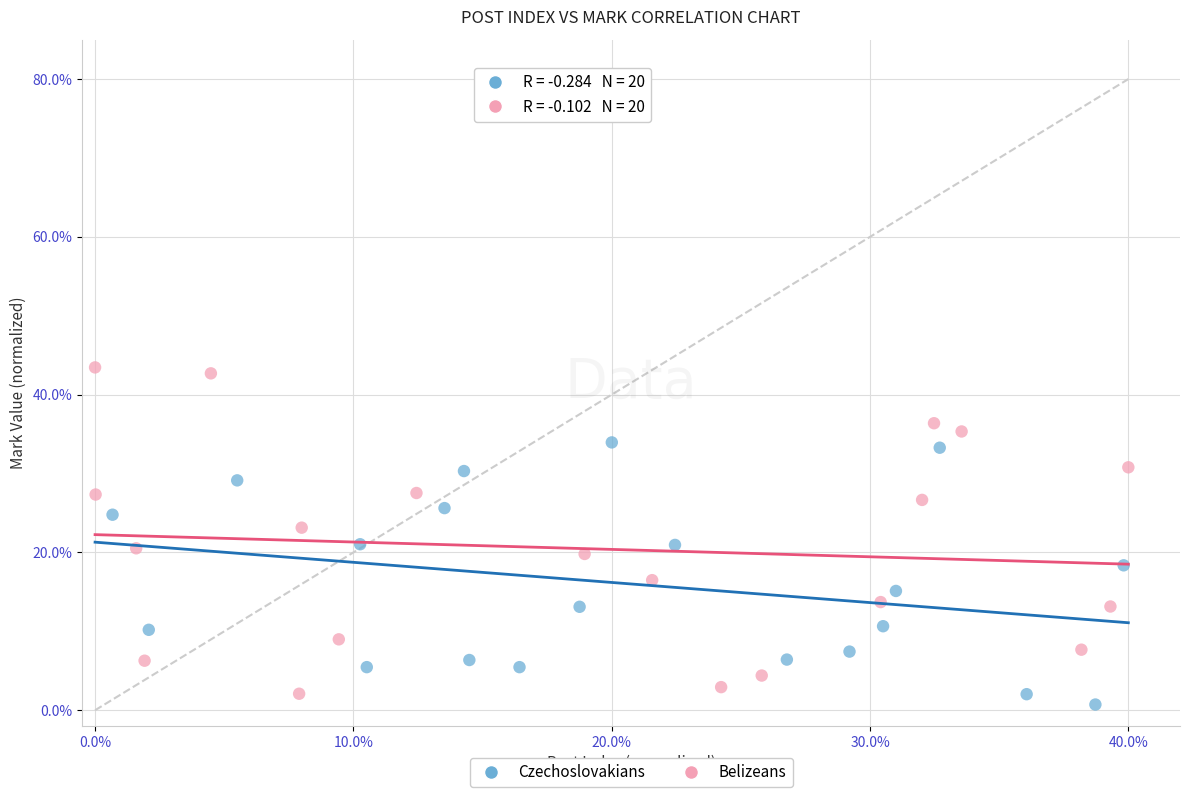

Which series has the widest spread of Y values?

Belizeans